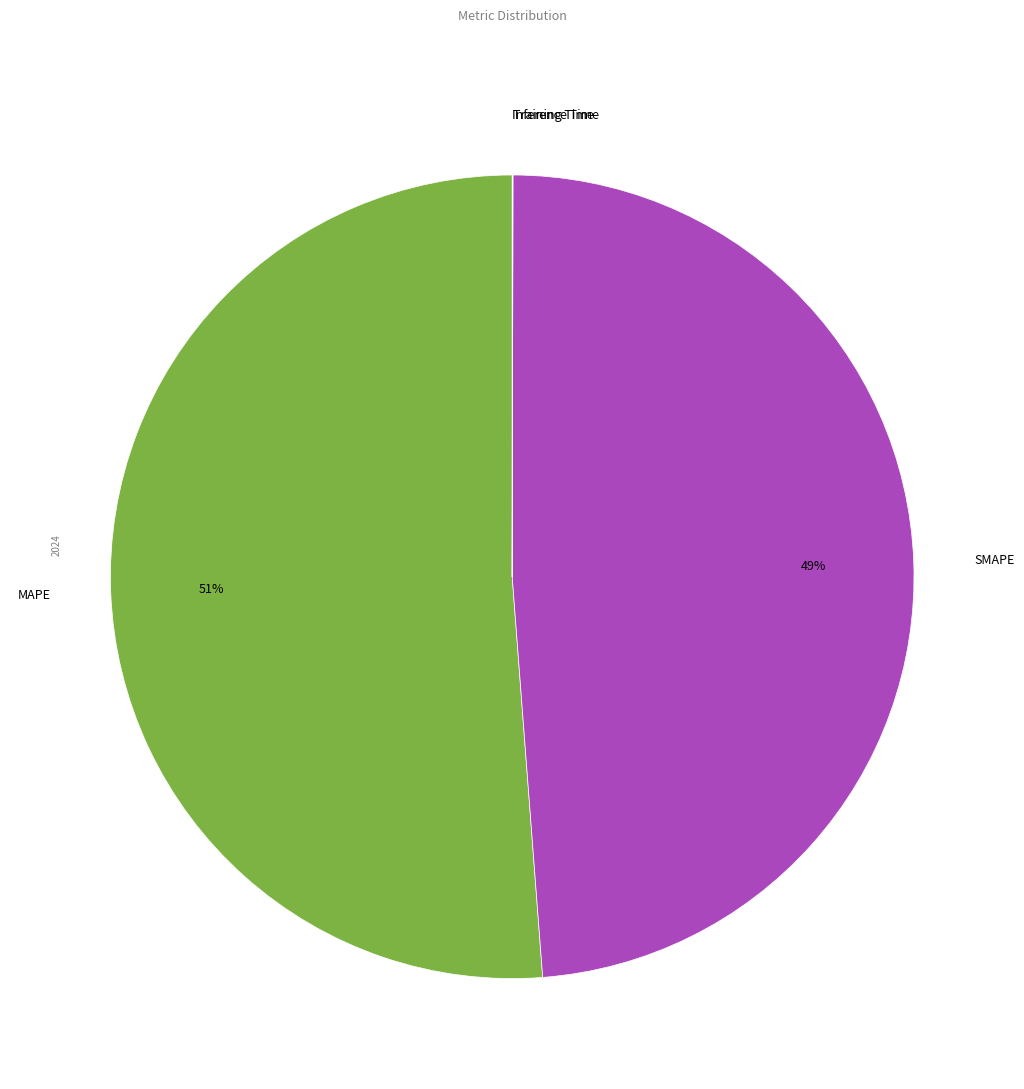

Does MAPE account for over 50% of the chart?

Yes